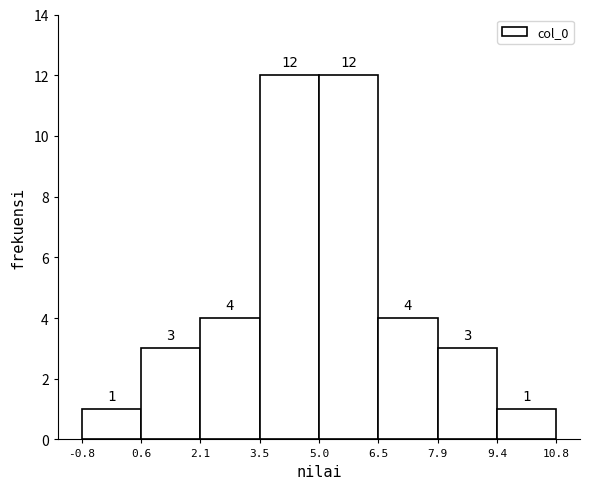

What is the height of the bar covering 5.0 to 6.5 on the x-axis?

12